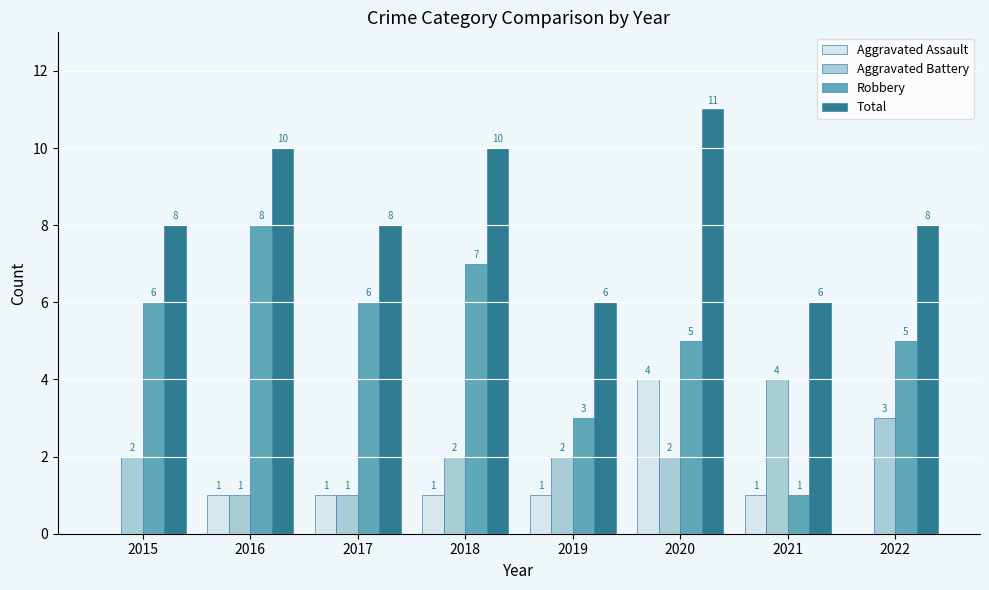

What is the maximum value shown in the chart?

11